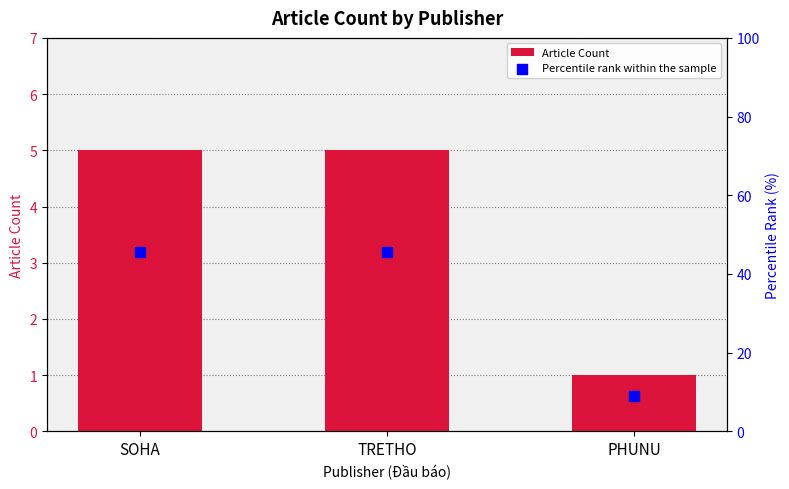

What are all the series names shown in the legend?

Article Count, Percentile rank within the sample